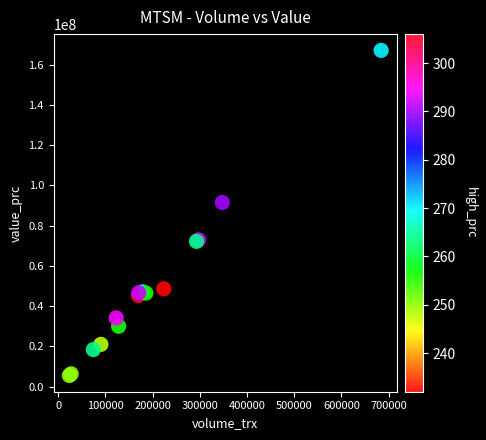

What Y value in the scatter plot is closest to 86338100?

91524600